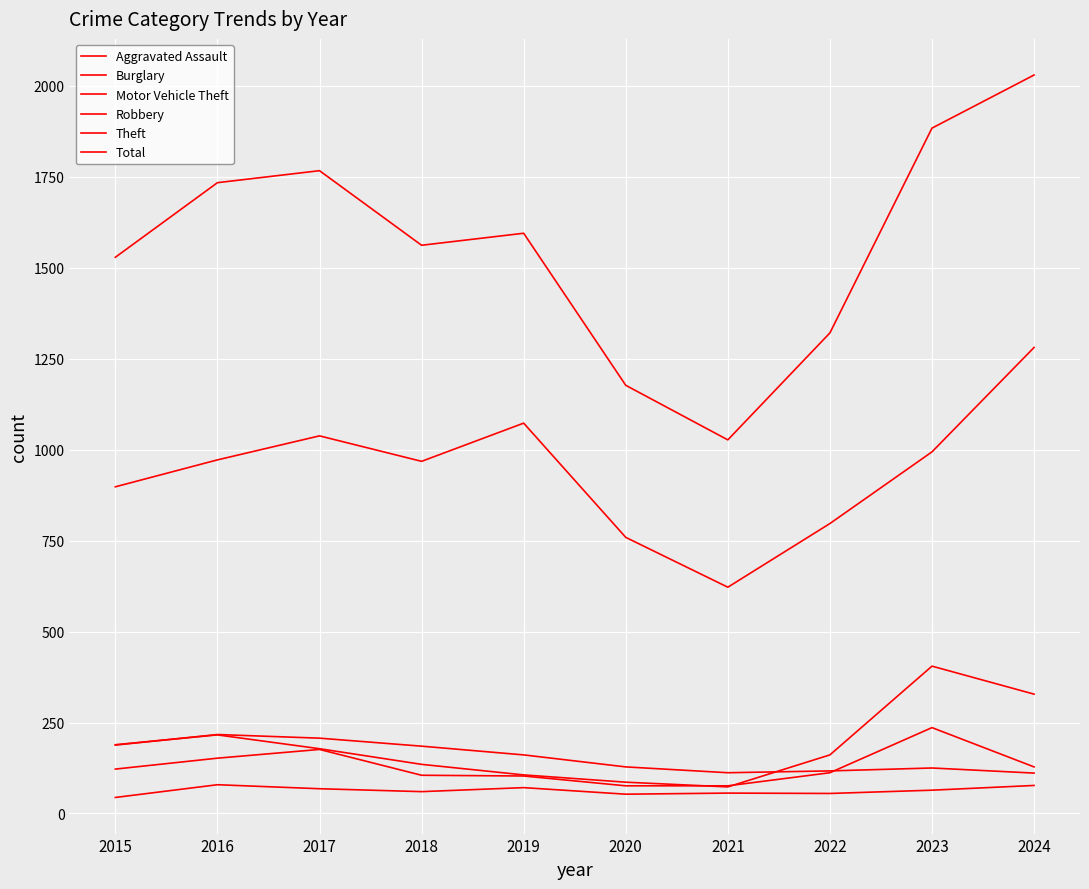

What is the maximum value for Burglary?

217